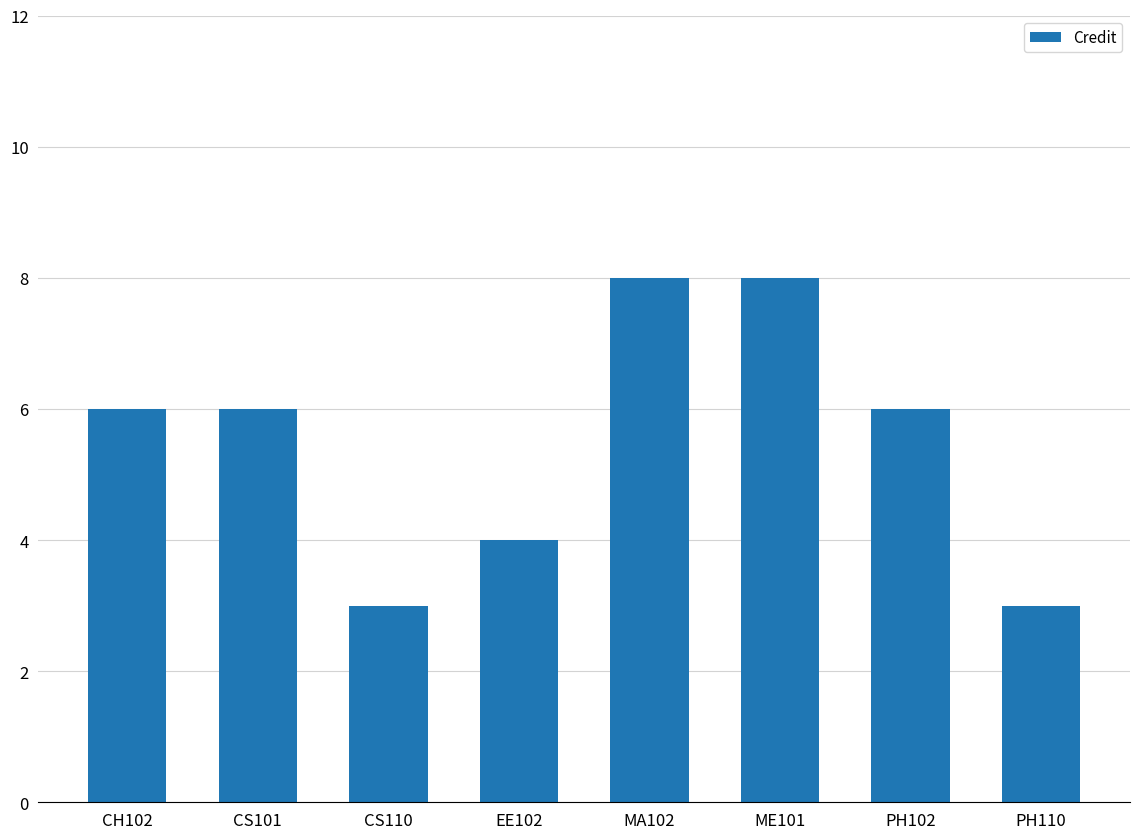

What is the smallest value displayed?

3